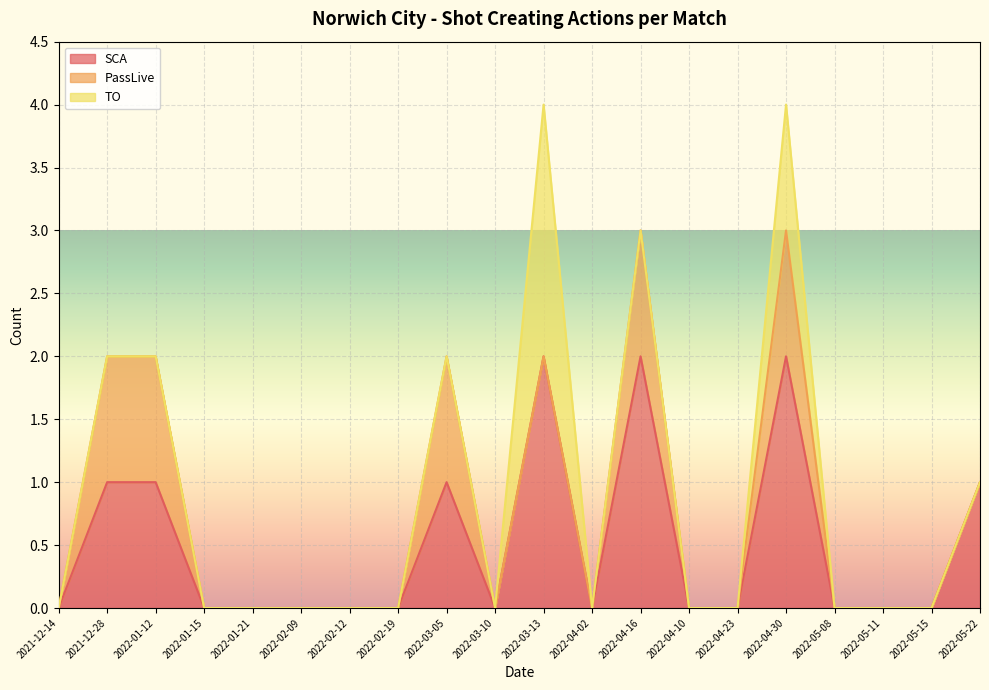

What is the highest value of the SCA series?

2